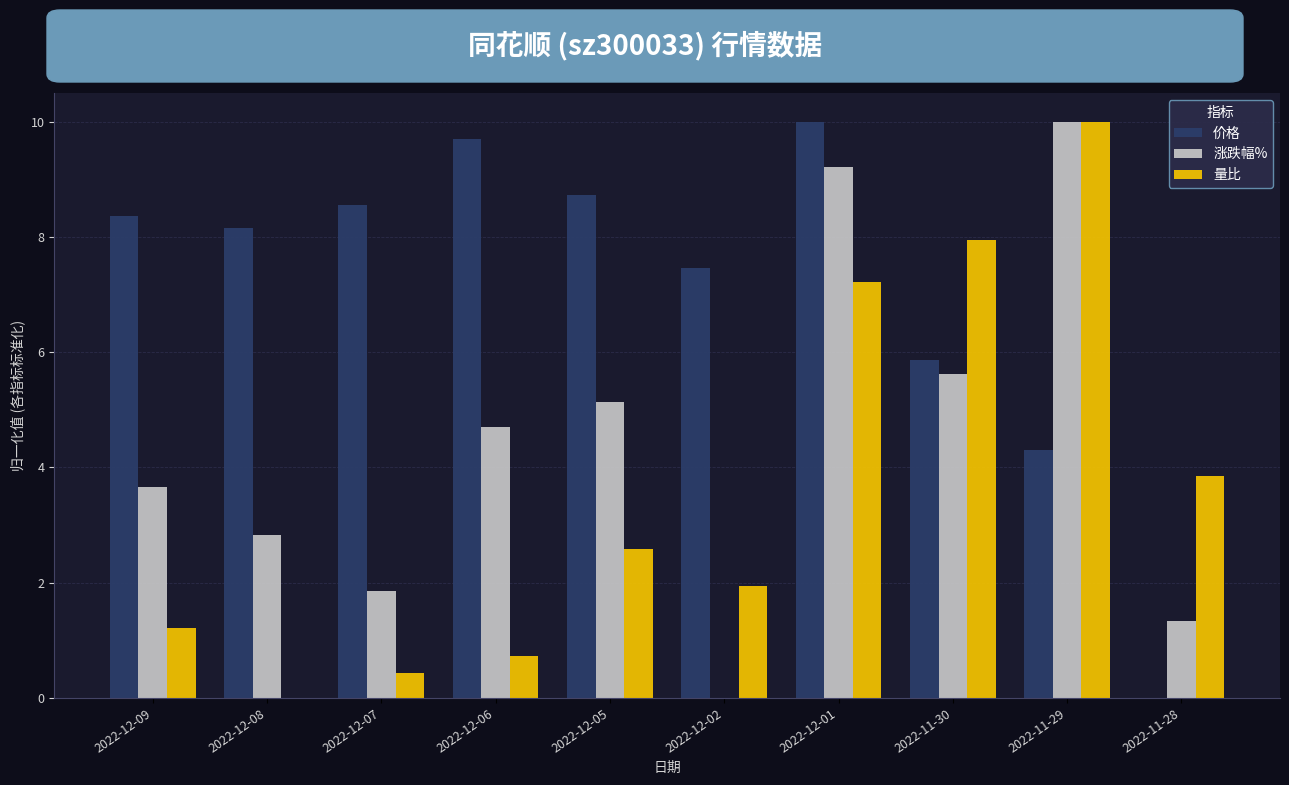

Which category has the highest value in the 量比 series?

2022-11-29